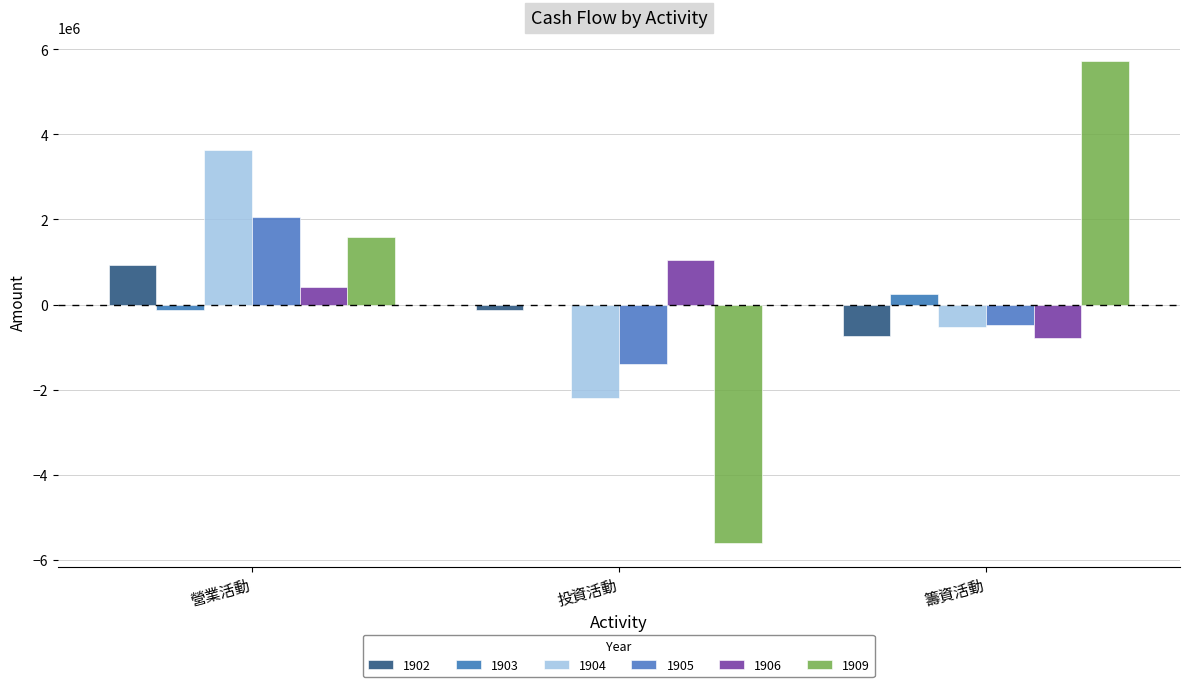

What is the highest value of the 1903 series?

257230